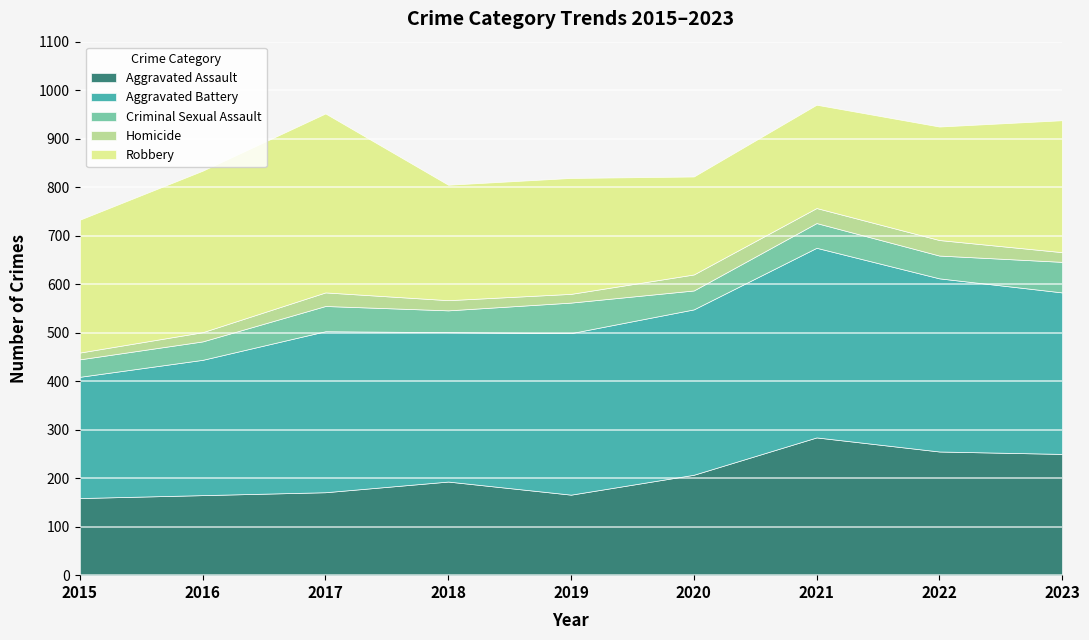

What is the value of the Criminal Sexual Assault point at the 9th from the left?

63